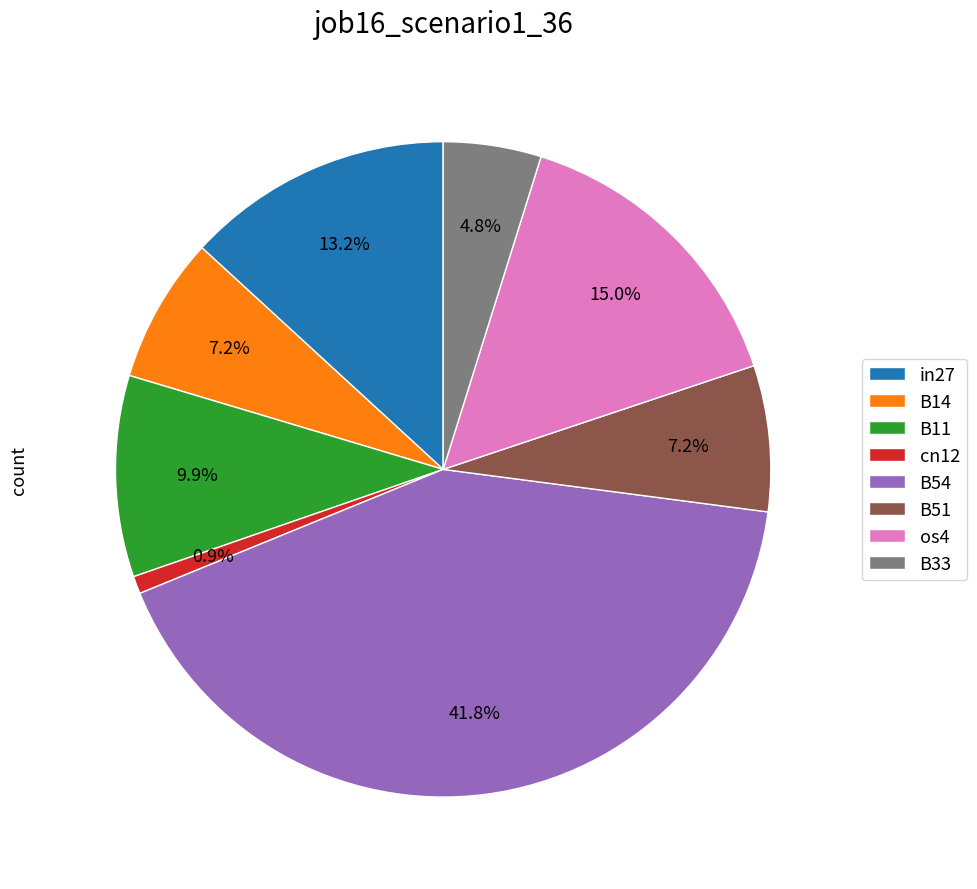

Is it true that B33 is 12% of the pie?

False